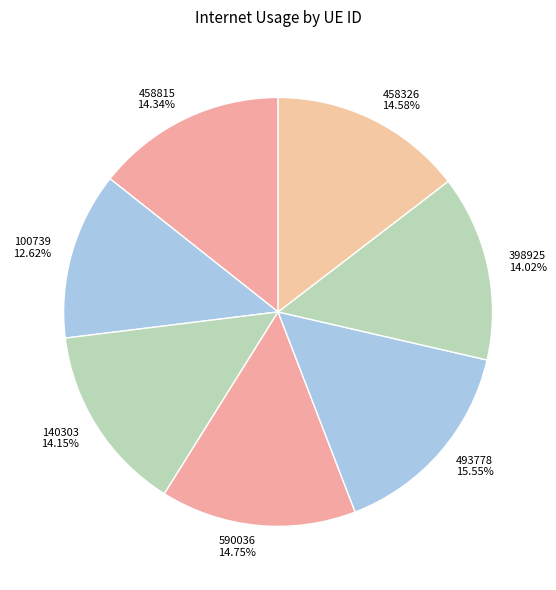

How many slices are in this pie chart?

7